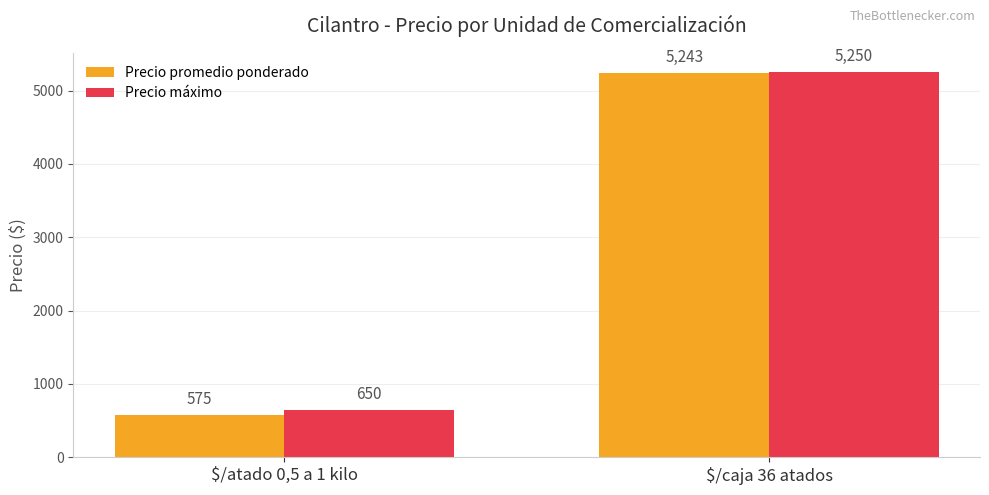

At $/caja 36 atados, list the series in order from smallest to largest.

Precio promedio ponderado, Precio máximo